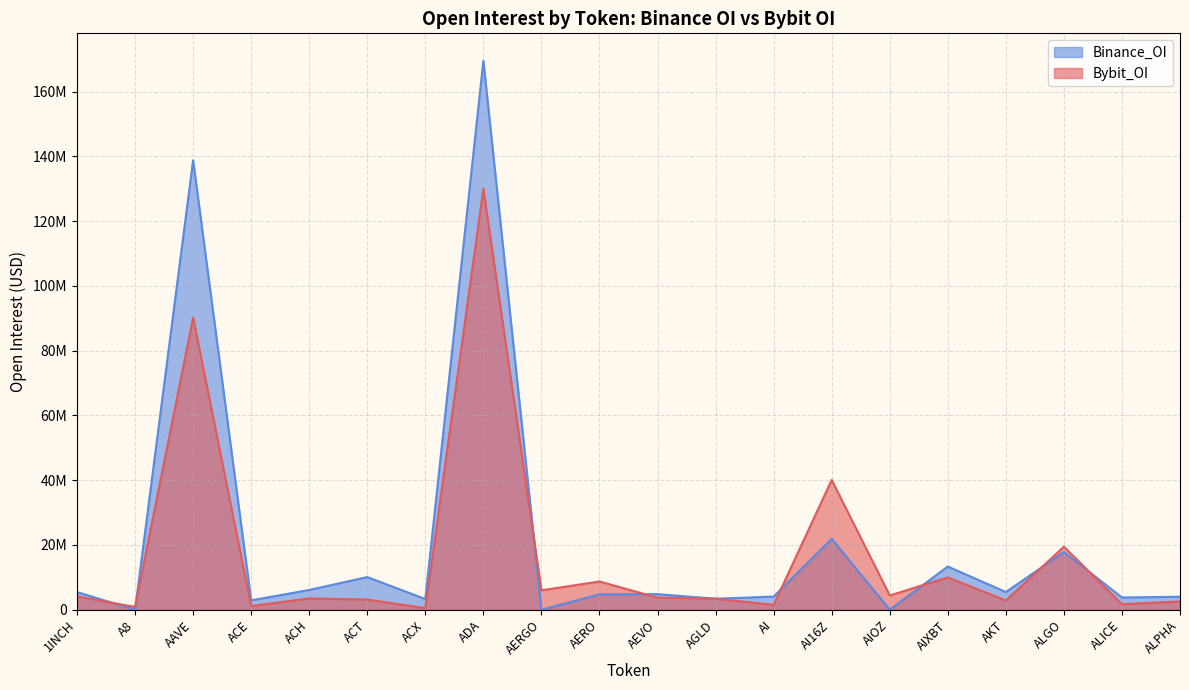

How many series are shown in this chart?

2